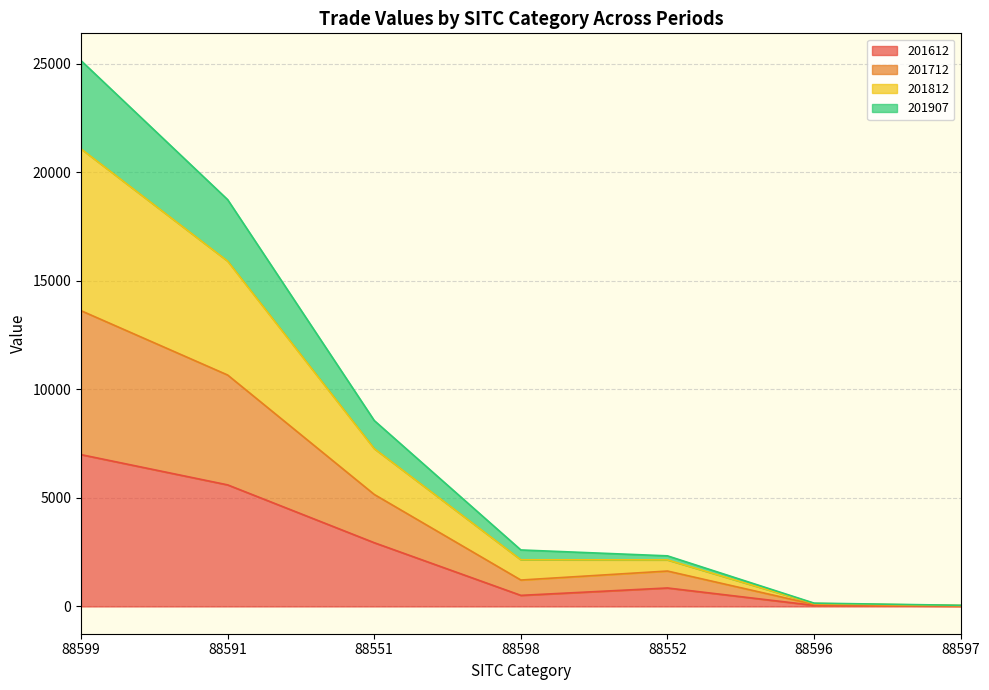

At which category is the sum across all series the highest?

88599